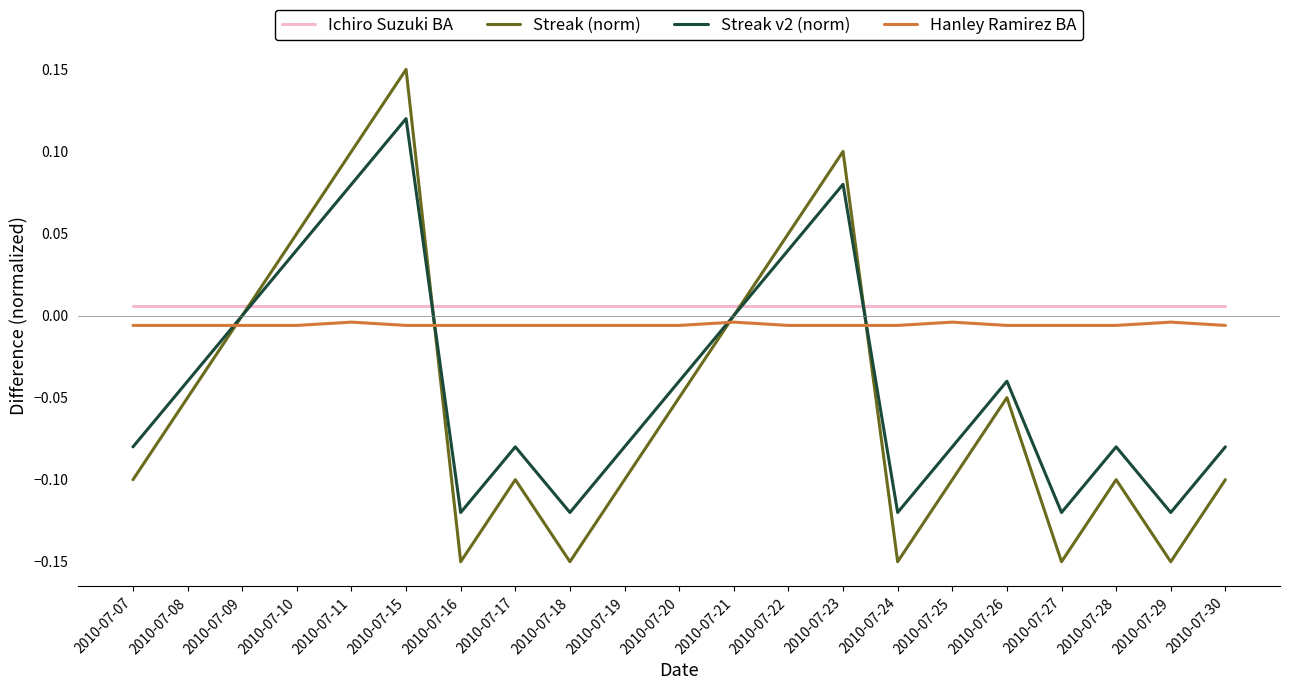

True or false: Streak (norm) has more than 0 points higher than both neighbors.

True